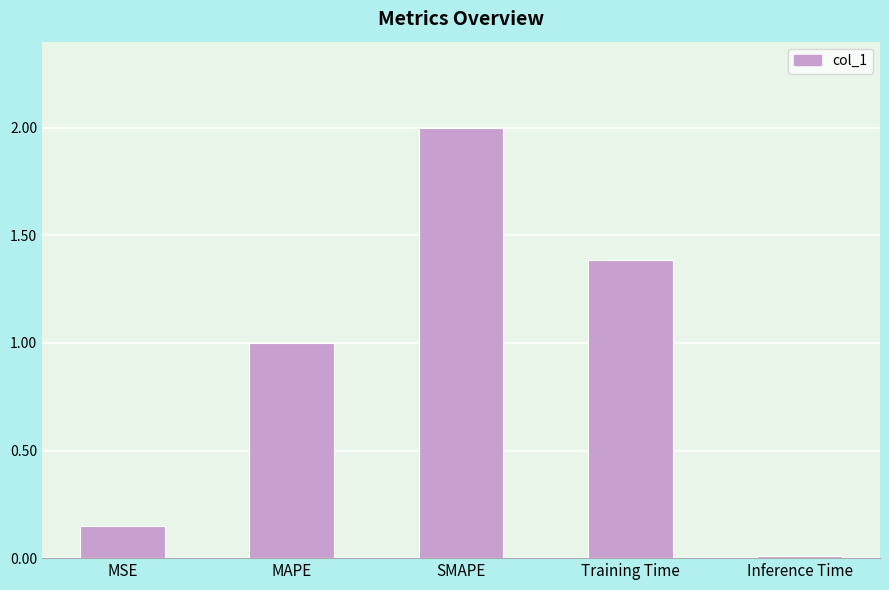

What is the label of the 5th bar from the left?

Inference Time